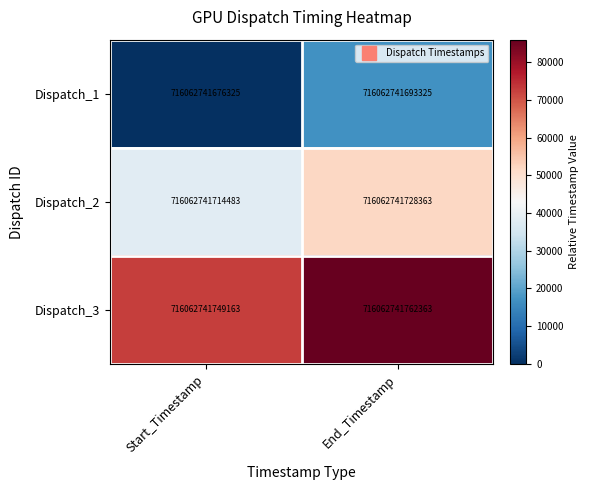

What value does the Dispatch_2 series have at Start_Timestamp, to the nearest 100?

38200